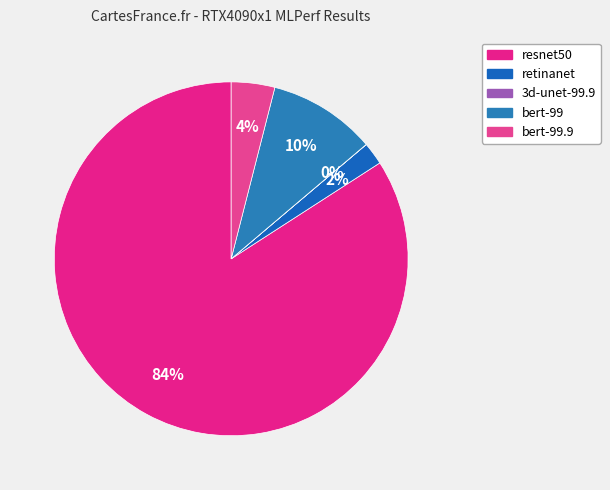

Rank the categories by value from lowest to highest.

3d-unet-99.9, retinanet, bert-99.9, bert-99, resnet50